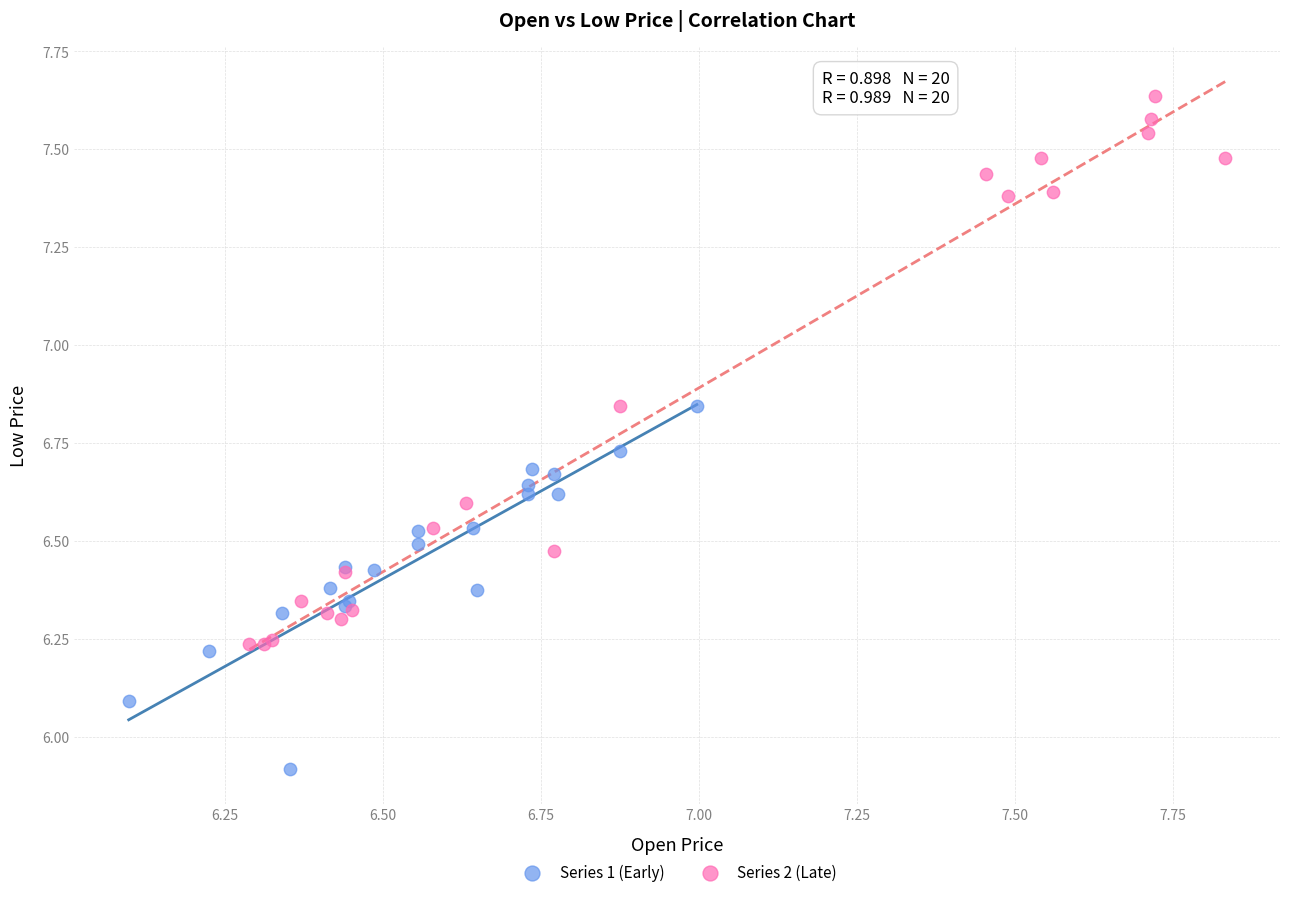

Which series contains the lowest Y value?

Series 1 (Early)